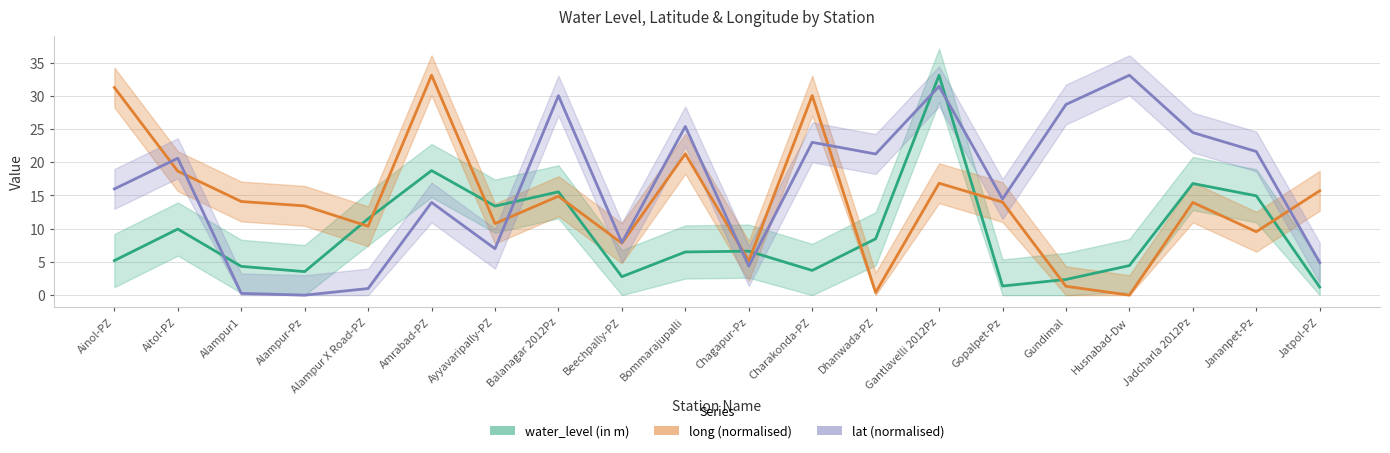

Where is the first local minimum for long (normalised)?

Alampur X Road-PZ